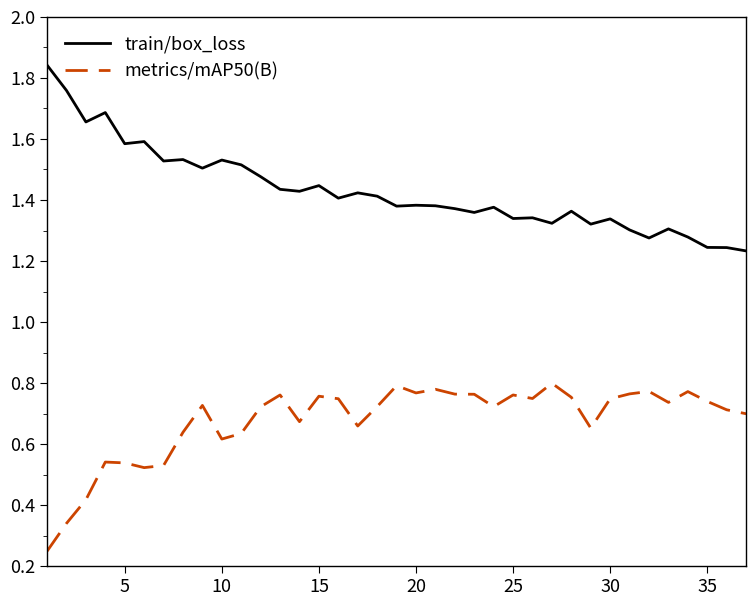

Rank the series by their average value, from lowest to highest.

metrics/mAP50(B), train/box_loss